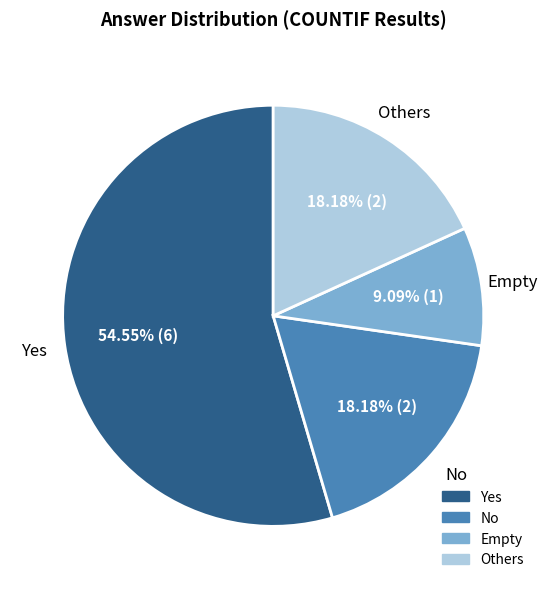

Which slice is the largest?

Yes